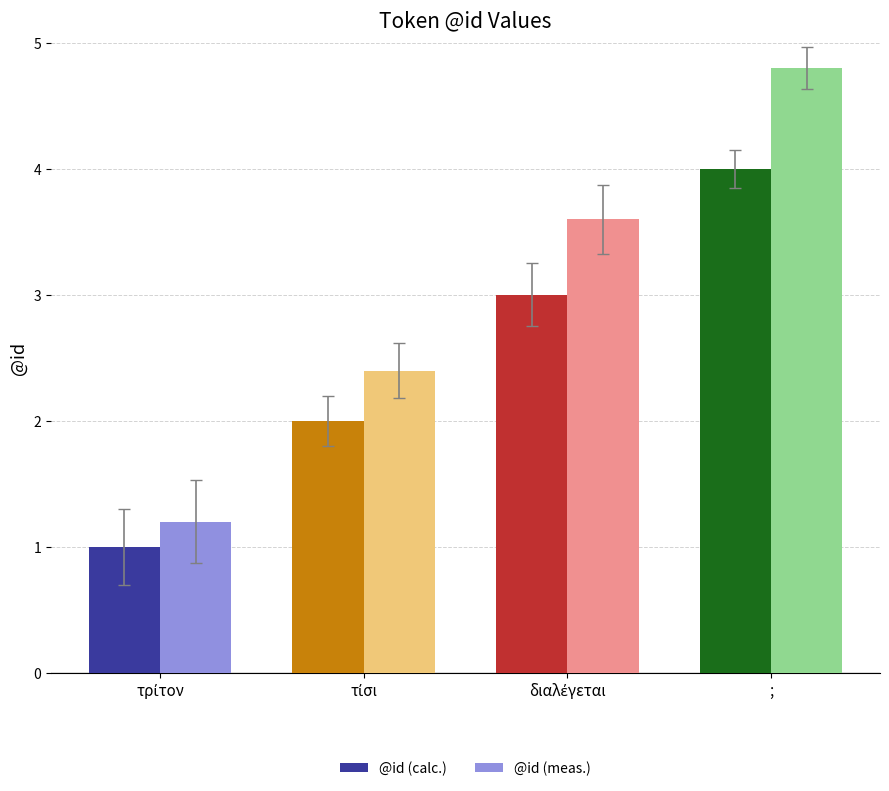

List the series in order of their peak value, lowest first.

@id (calc.), @id (meas.)